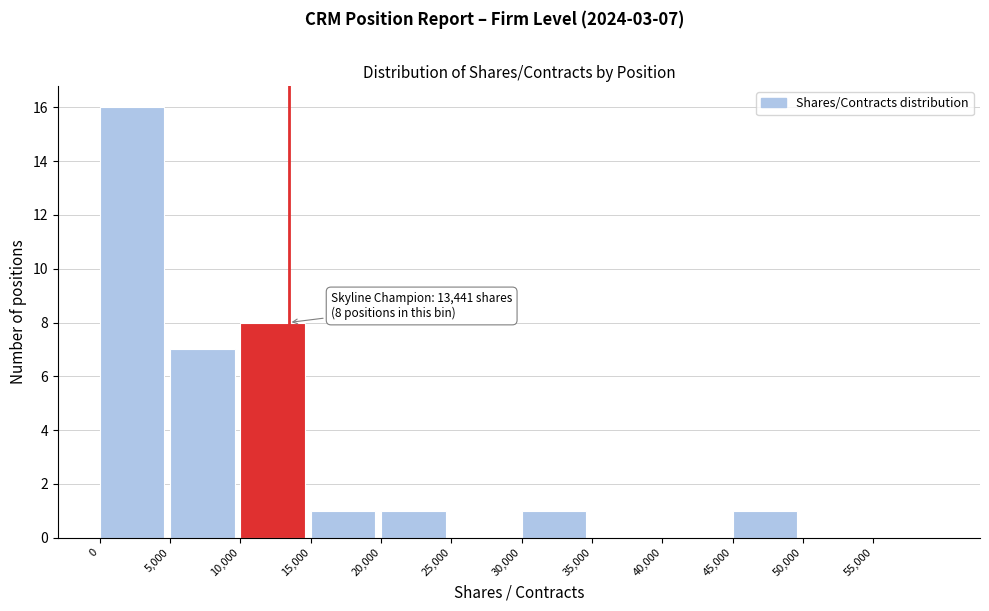

Which range on the x-axis has the tallest bar?

0 to 5000